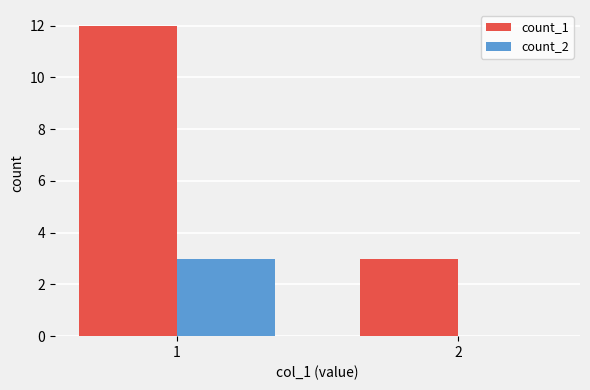

Is the value of count_1 at 2 greater than the value of count_2 at 2?

Yes